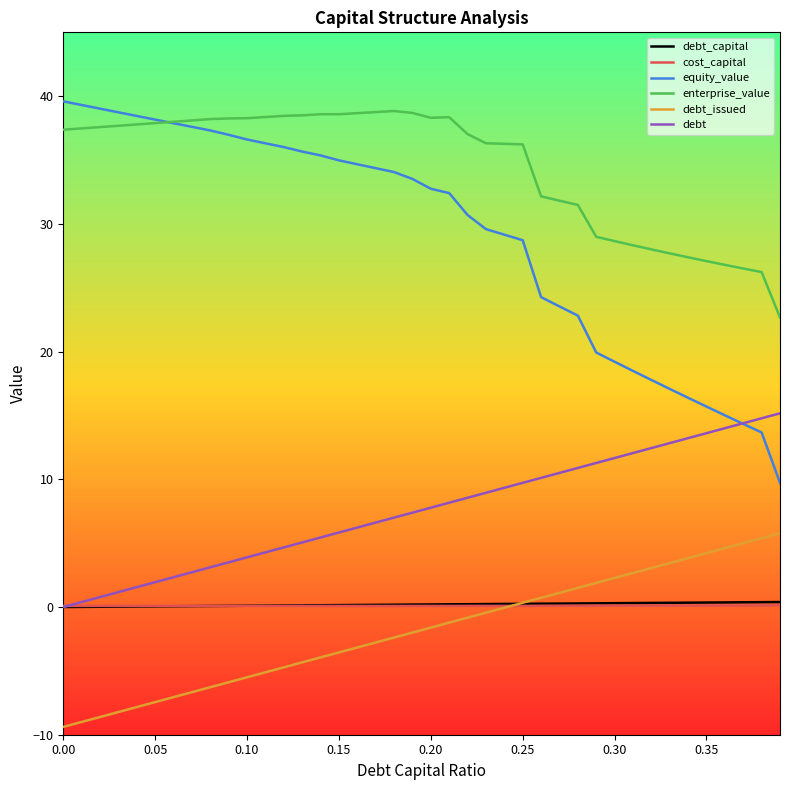

Which series has the largest total across all categories?

enterprise_value